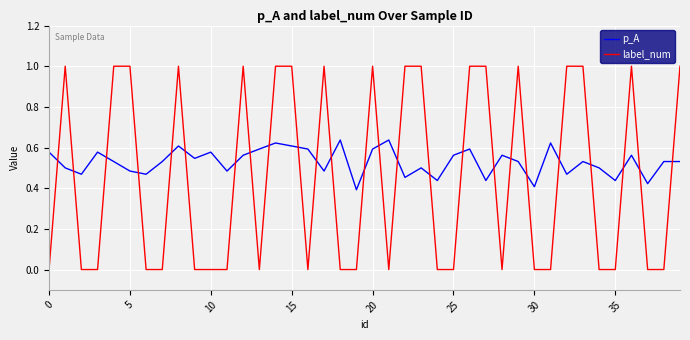

What are all the series names shown in the legend?

p_A, label_num